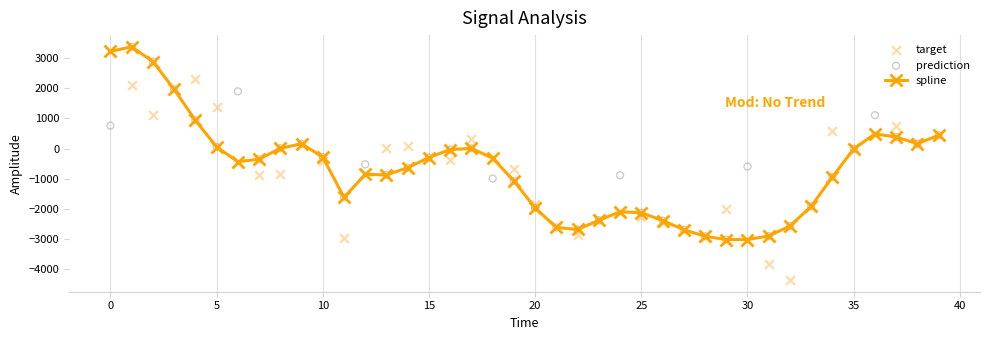

What is the total value across all series at 12?

-2242.4